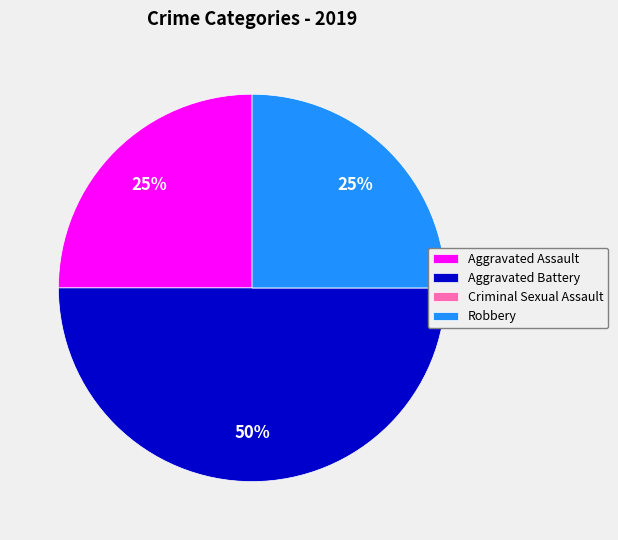

Is Robbery the majority of the pie?

No